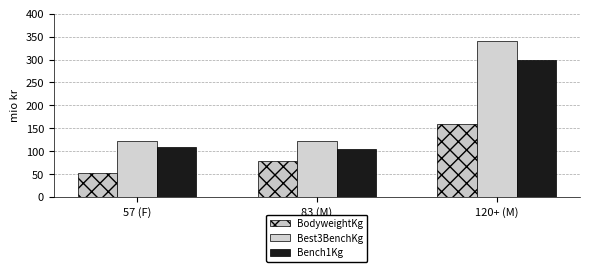

What are all the series names shown in the legend?

BodyweightKg, Best3BenchKg, Bench1Kg